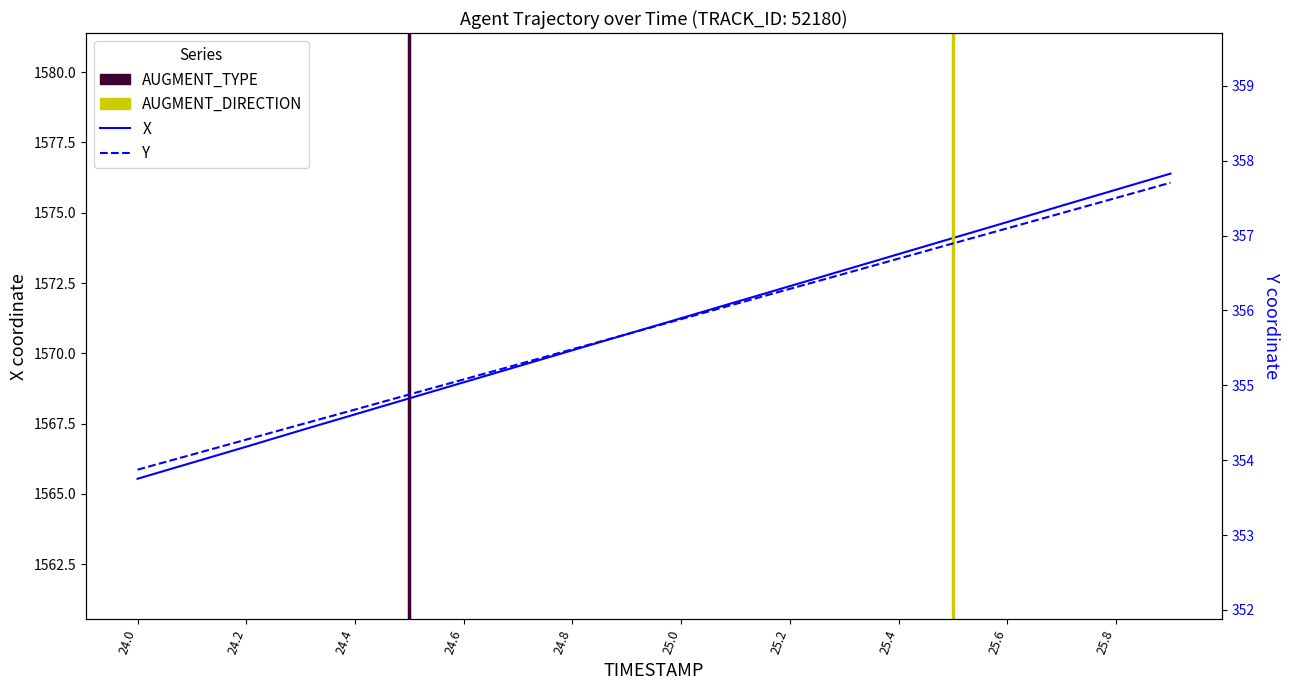

Reading left to right, extract all data points from this chart.

X: 24.0=1565.5	24.1=1566.1	24.2=1566.7	24.3=1567.3	24.4=1567.8	24.5=1568.4	24.6=1569.0	24.7=1569.5	24.8=1570.1	24.9=1570.7	25.0=1571.2	25.1=1571.8	25.2=1572.4	25.3=1573.0	25.4=1573.5	25.5=1574.1	25.6=1574.7	25.7=1575.2	25.8=1575.8	25.9=1576.4
Y: 24.0=353.9	24.1=354.1	24.2=354.3	24.3=354.5	24.4=354.7	24.5=354.9	24.6=355.1	24.7=355.3	24.8=355.5	24.9=355.7	25.0=355.9	25.1=356.1	25.2=356.3	25.3=356.5	25.4=356.7	25.5=356.9	25.6=357.1	25.7=357.3	25.8=357.5	25.9=357.7